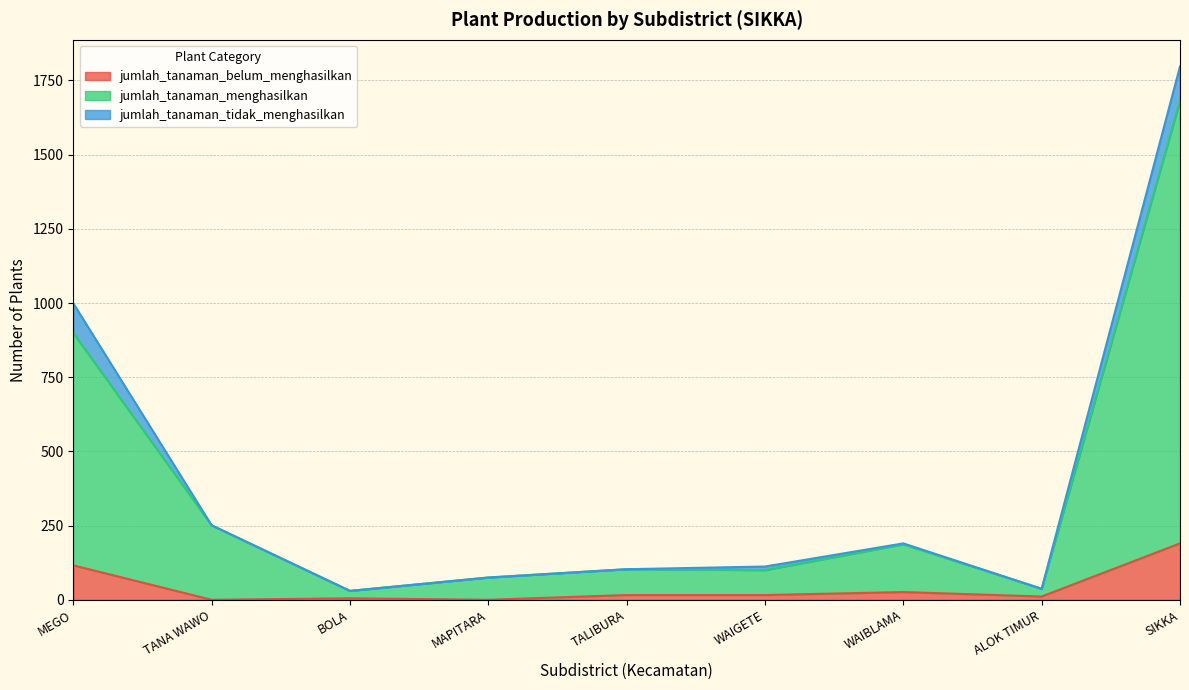

Which has a higher value, SIKKA or TANA WAWO?

SIKKA